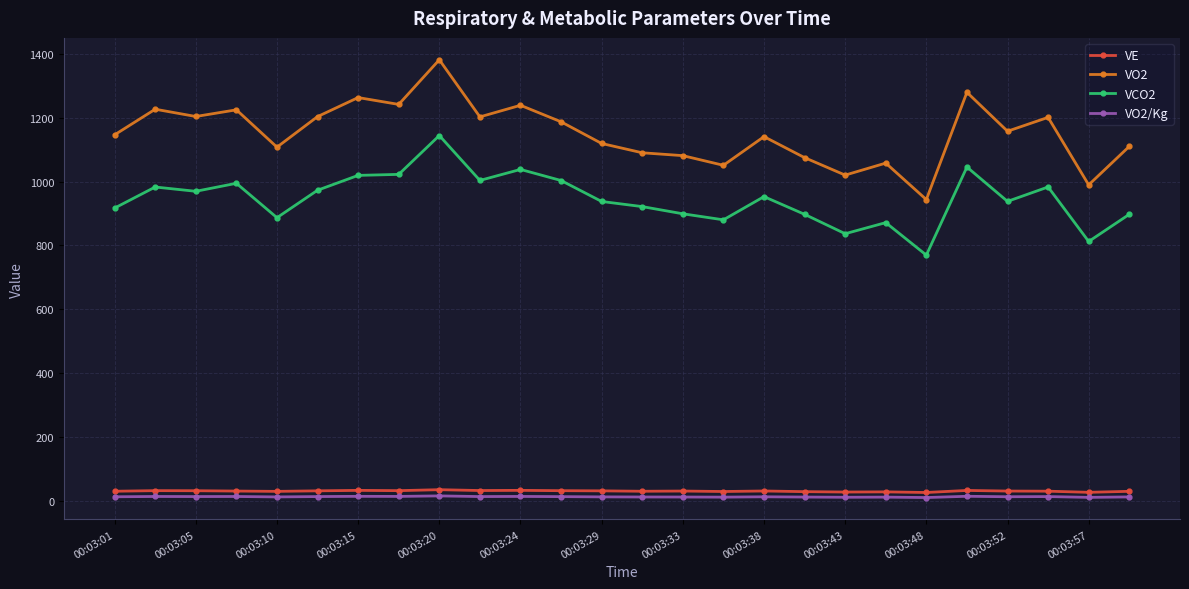

What is the average value of the VO2 series?

1151.6